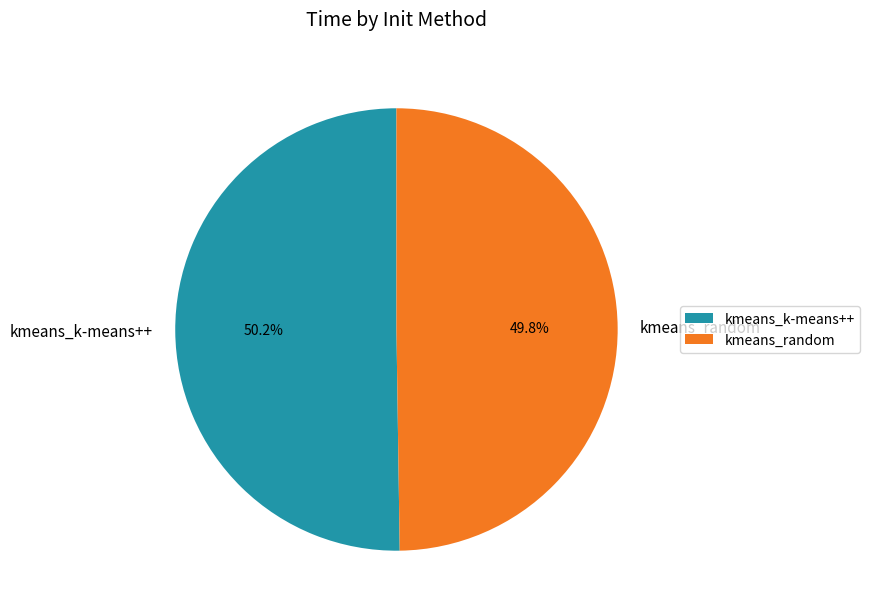

Combined, do kmeans_k-means++ and kmeans_random account for over 50%?

Yes